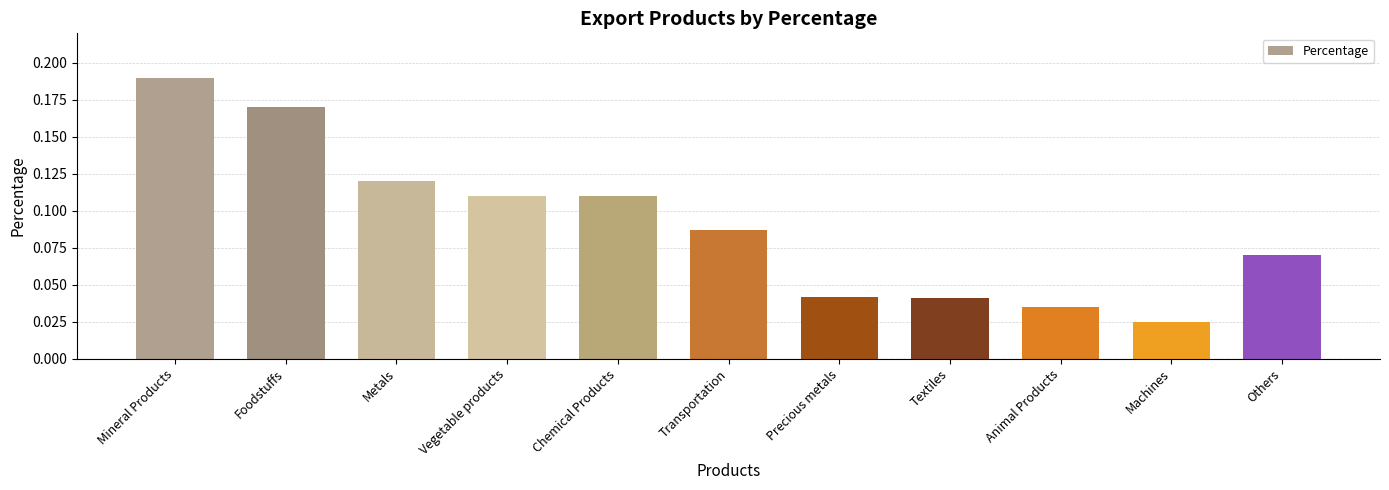

What is the sum of all values?

1.0